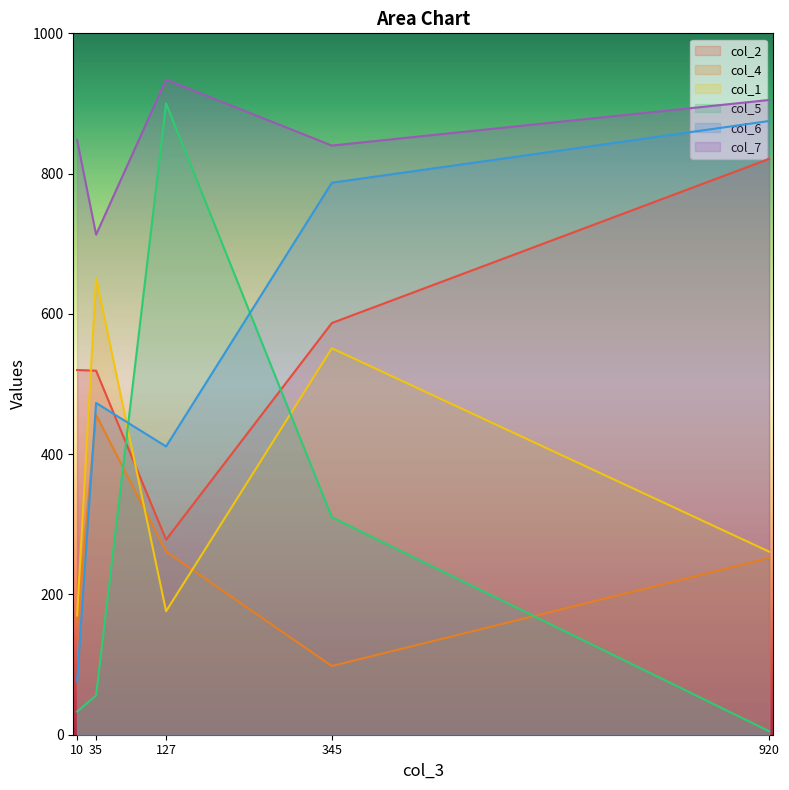

What value does the col_4 series have at 345?

98